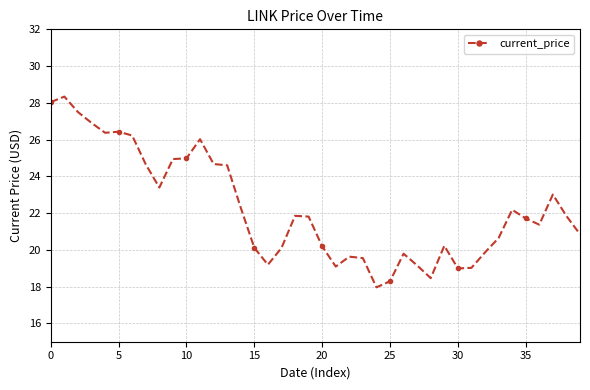

What is the sum of all values?

890.2